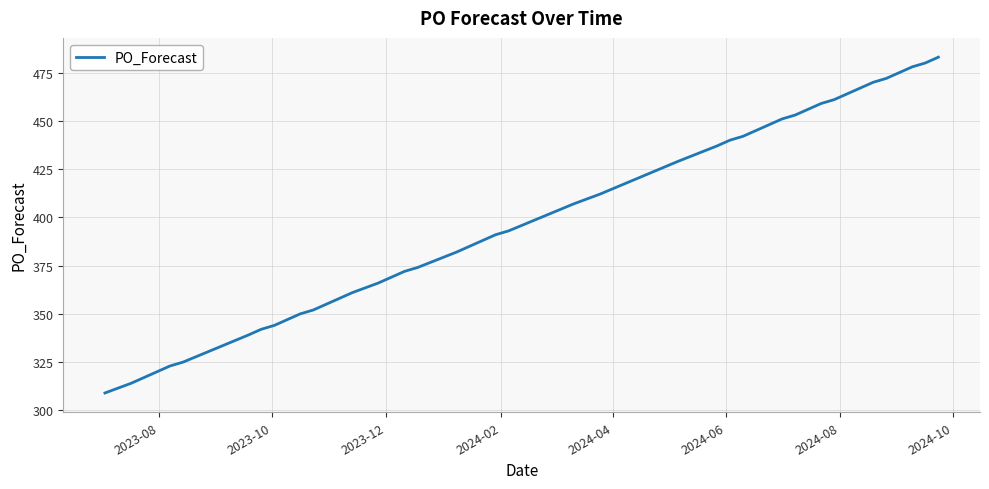

True or false: the data has more than 0 interior local peaks.

False